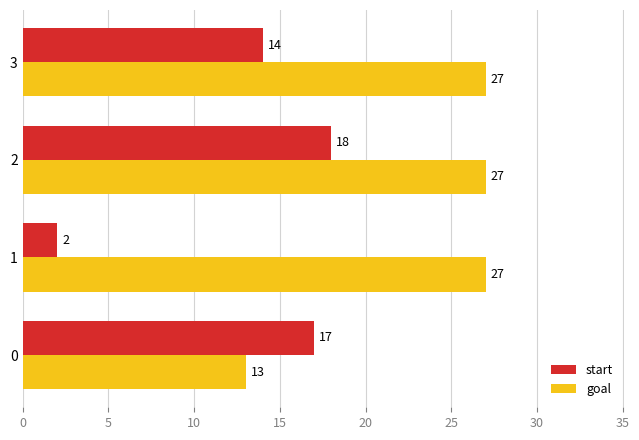

Which series has the largest range (max minus min)?

start